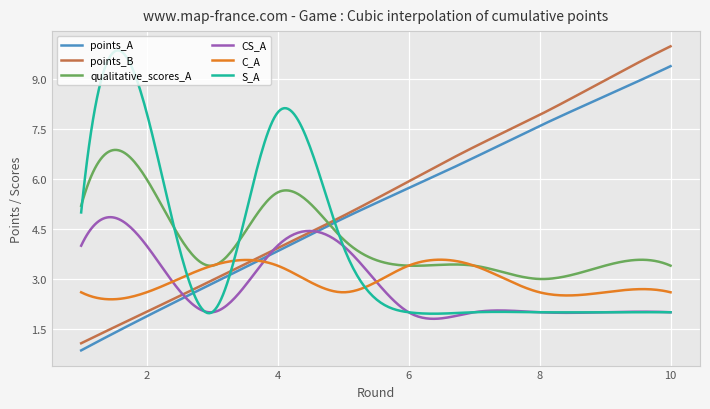

Which series has the largest range (max minus min)?

points_B